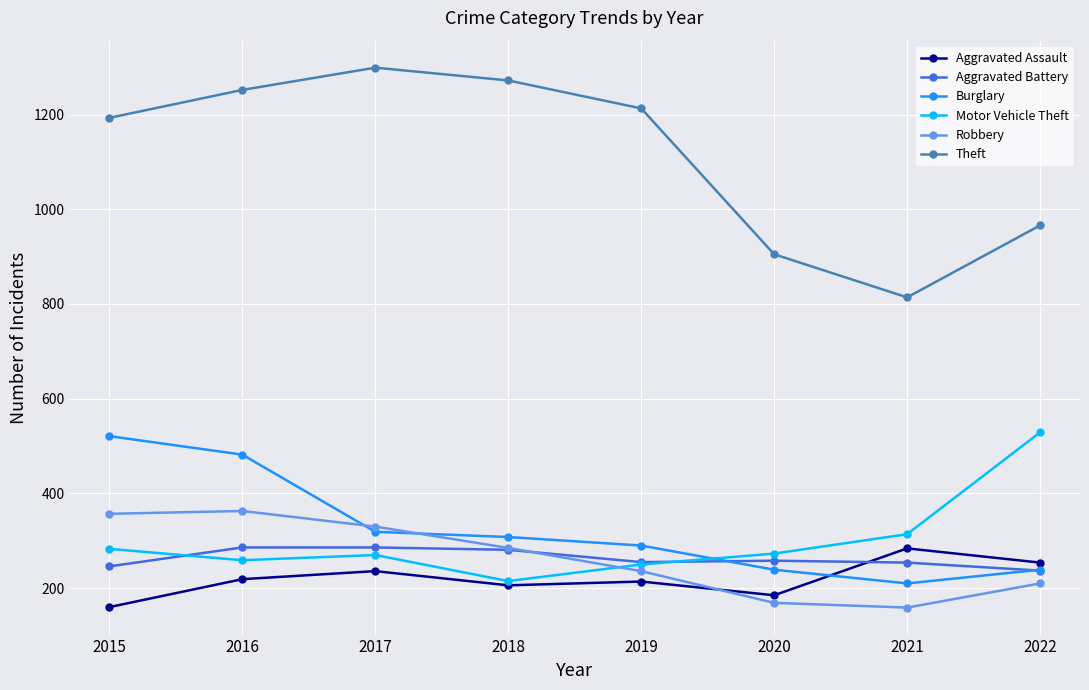

What is the approximate value of Burglary at 2021, to the nearest 5?

210